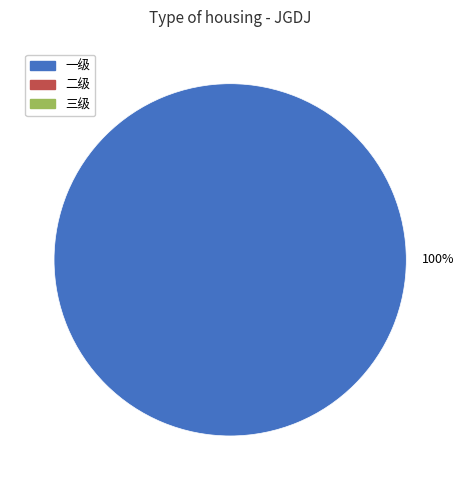

Is there any slice that represents more than half of the pie?

Yes